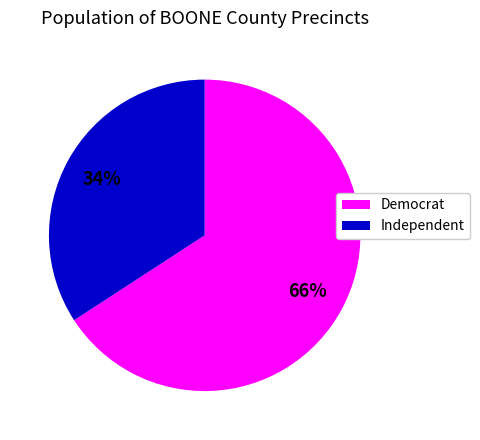

Is there a majority slice in this chart?

Yes